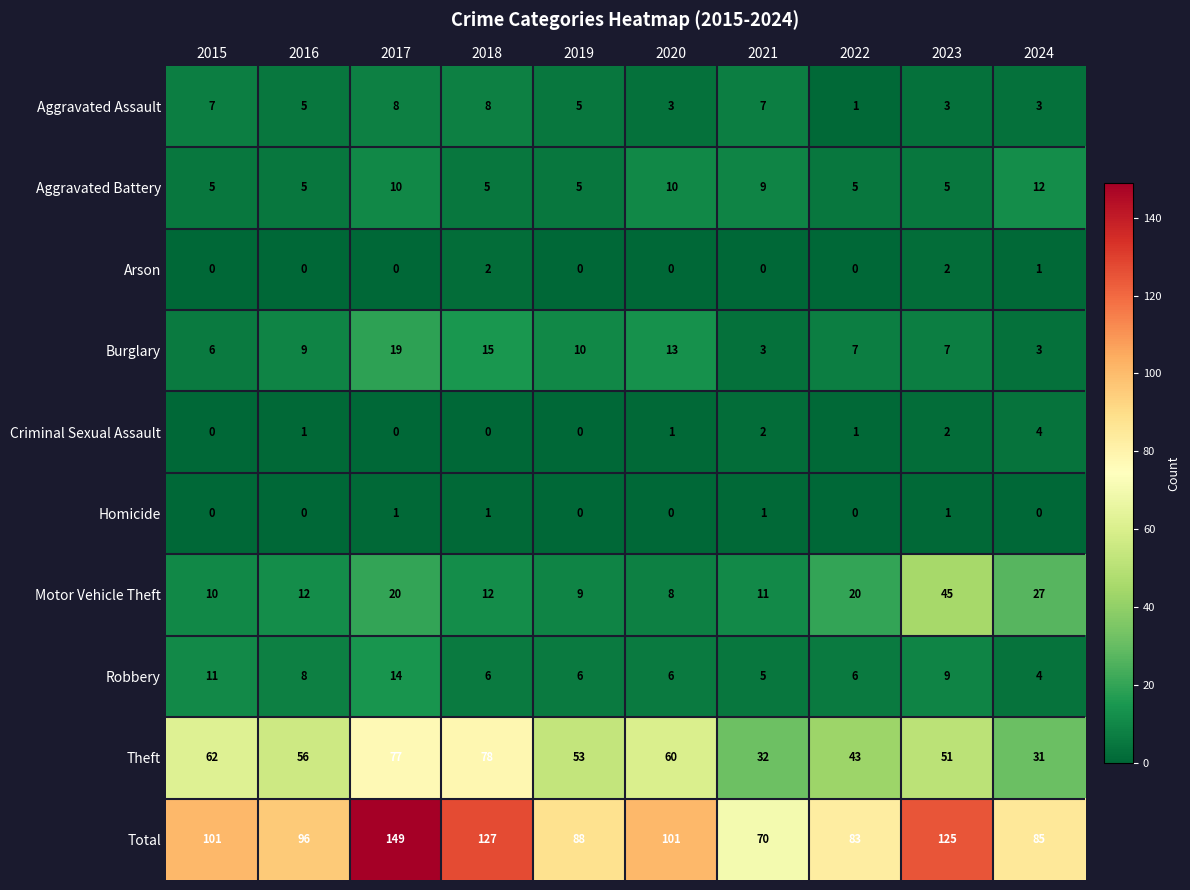

Which category has the lowest value in the Aggravated Assault series?

2022